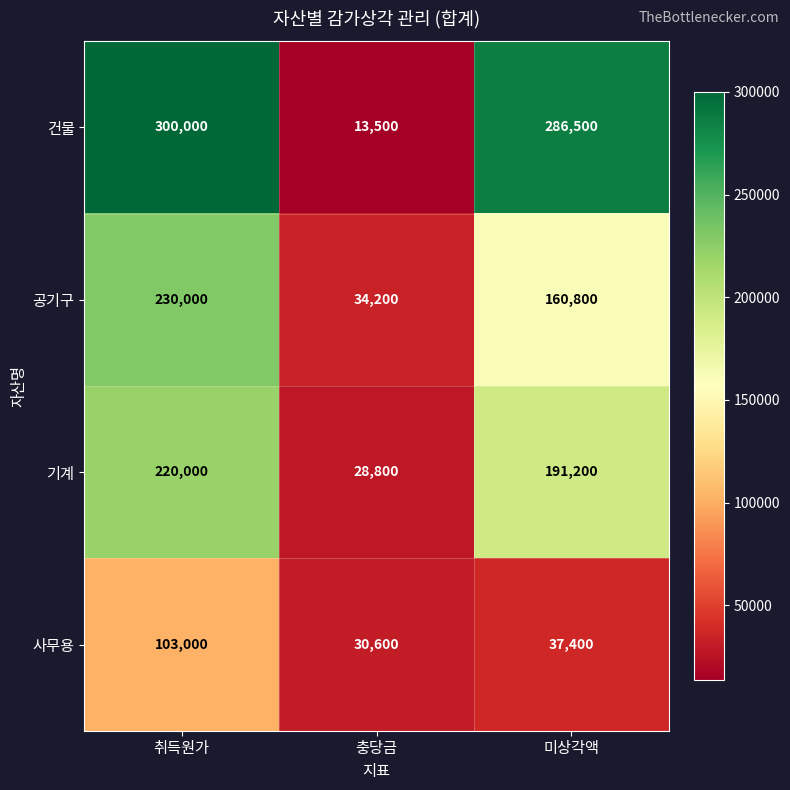

Is it true that 공기구 equals 149595 at 취득원가?

False